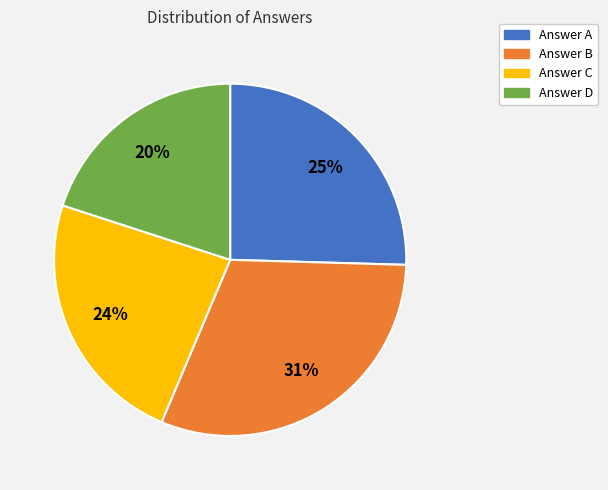

Does any single category account for the majority?

No